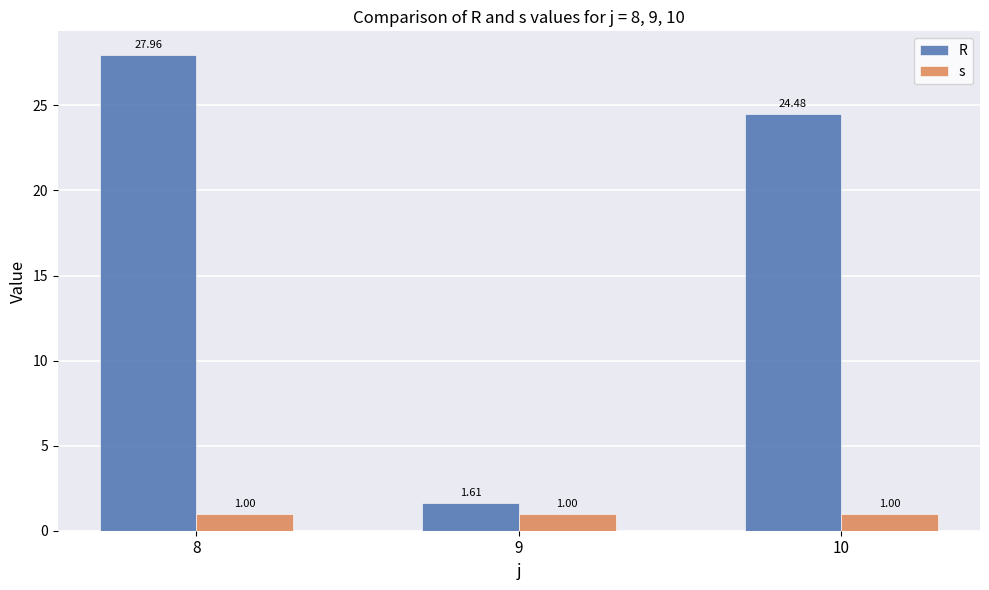

List the series in order of their peak value, lowest first.

s, R